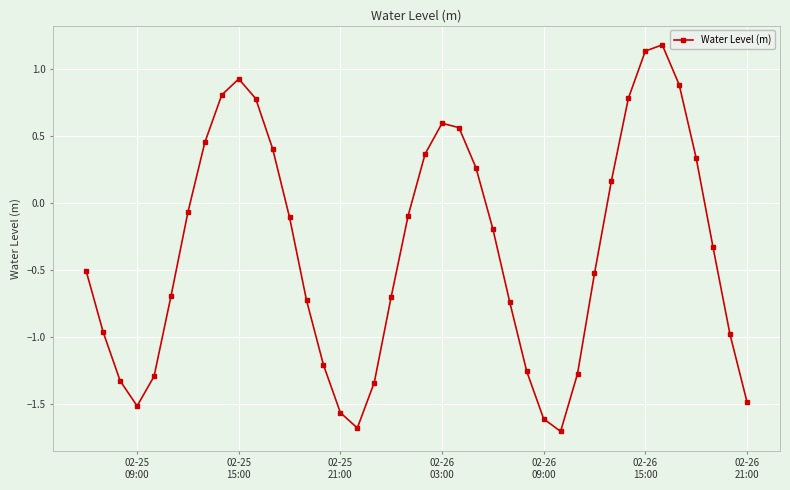

What is the value of the 17th point from the left?

-1.7